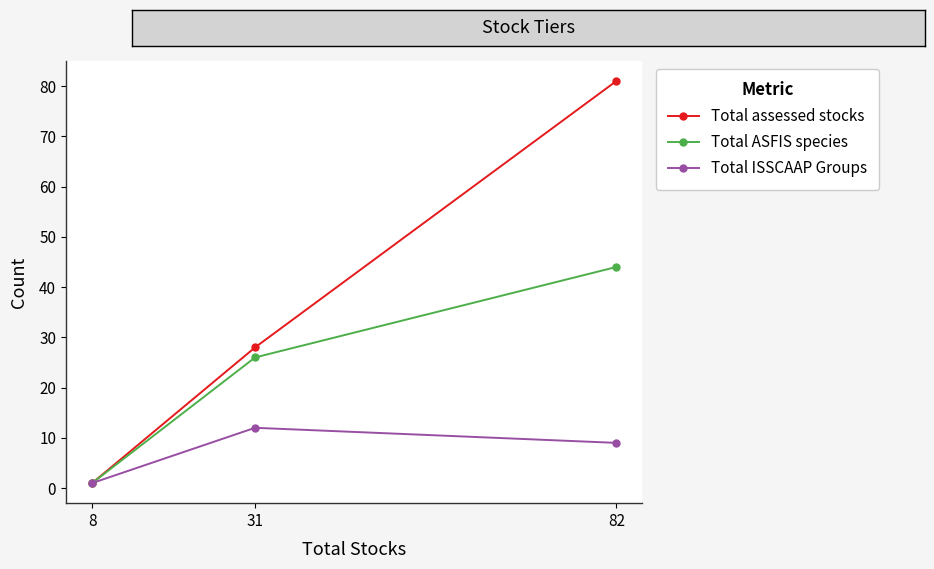

Reading left to right, extract all data points from this chart.

Total assessed stocks: 1	28	81
Total ASFIS species: 1	26	44
Total ISSCAAP Groups: 1	12	9